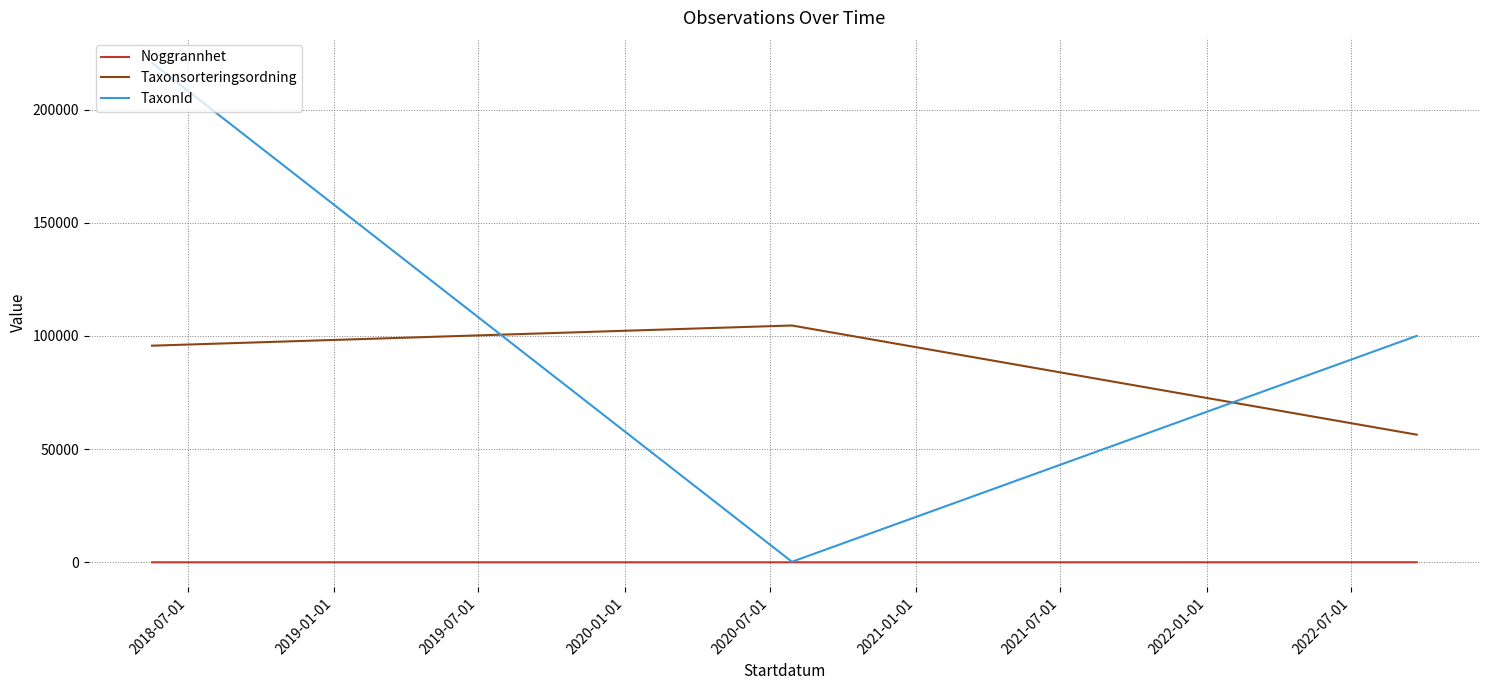

Is the value of TaxonId at 2019-01-01 greater than the value of Noggrannhet at 2020-01-01?

Yes